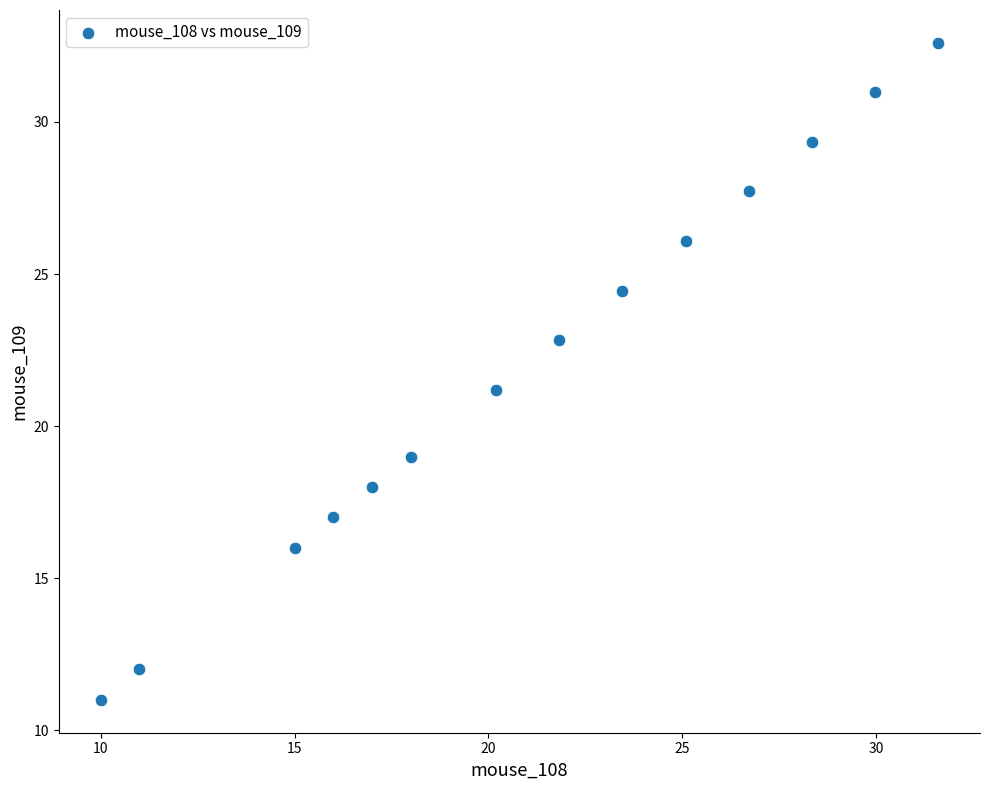

What is the range of X values (max minus min)?

21.6